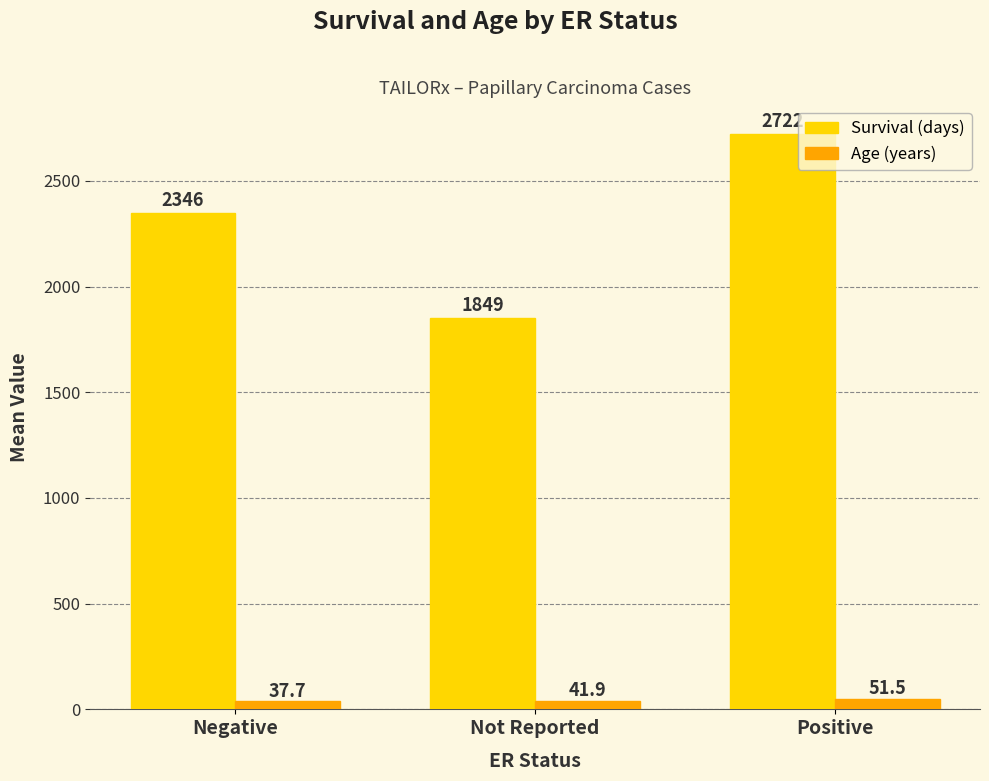

Read the Survival (days) value at Not Reported.

1849.0